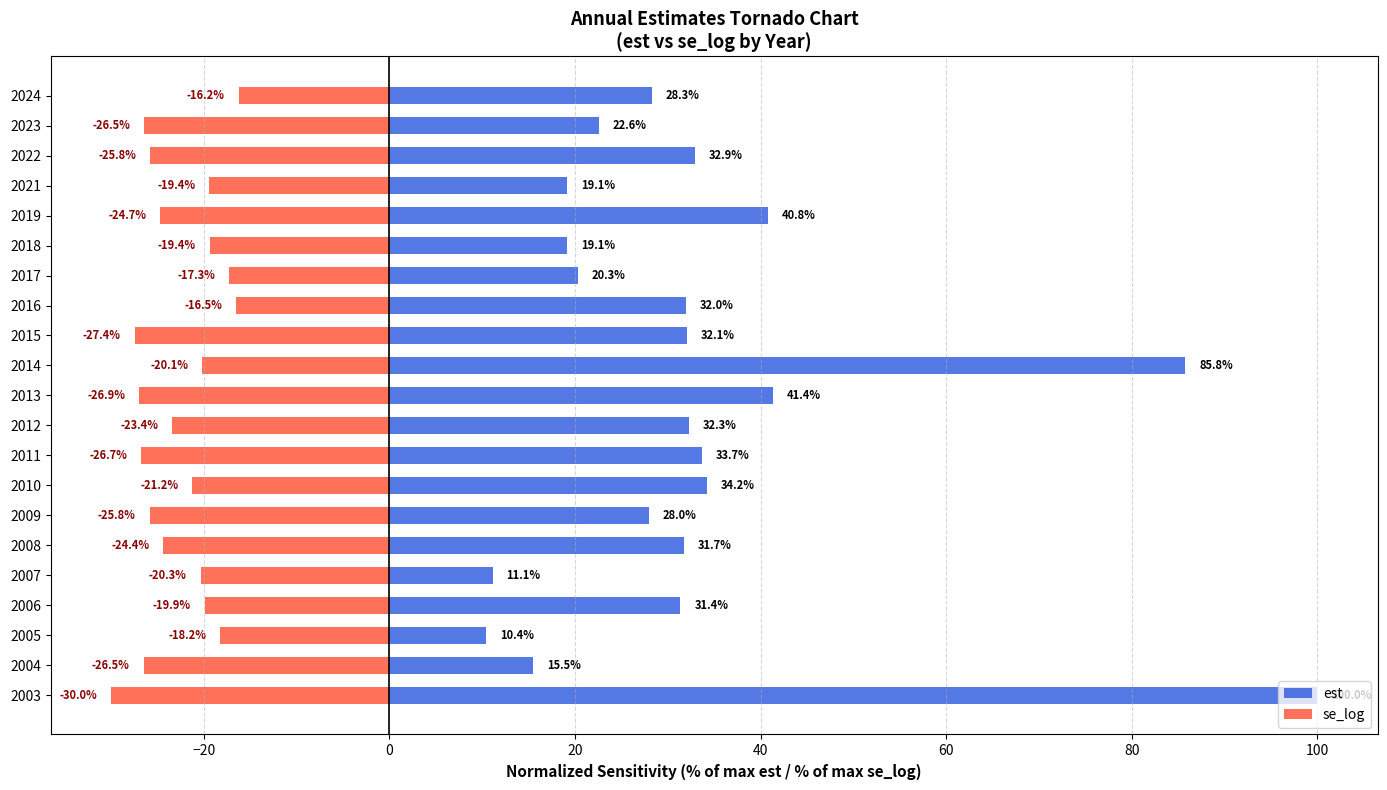

What value does the est series have at 2016?

32.0